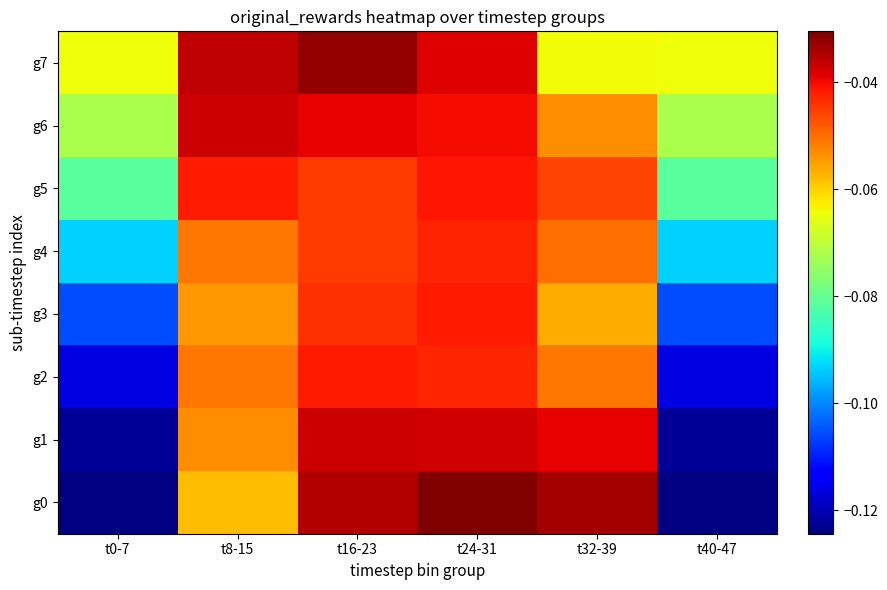

How many distinct data groups are displayed?

1